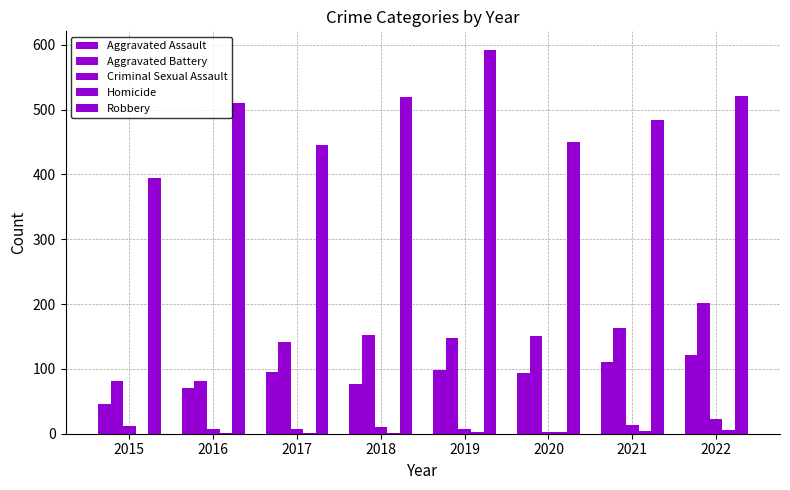

Which label corresponds to the smallest value in the chart?

2015